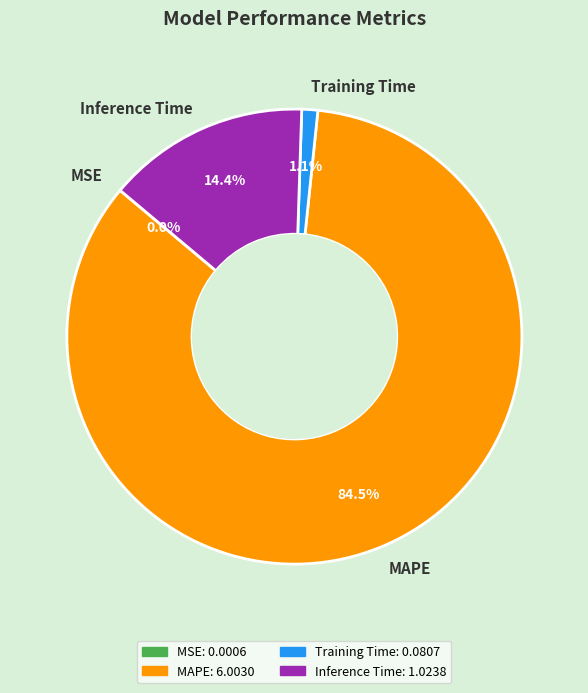

What portion of the pie excludes Inference Time?

85.6%